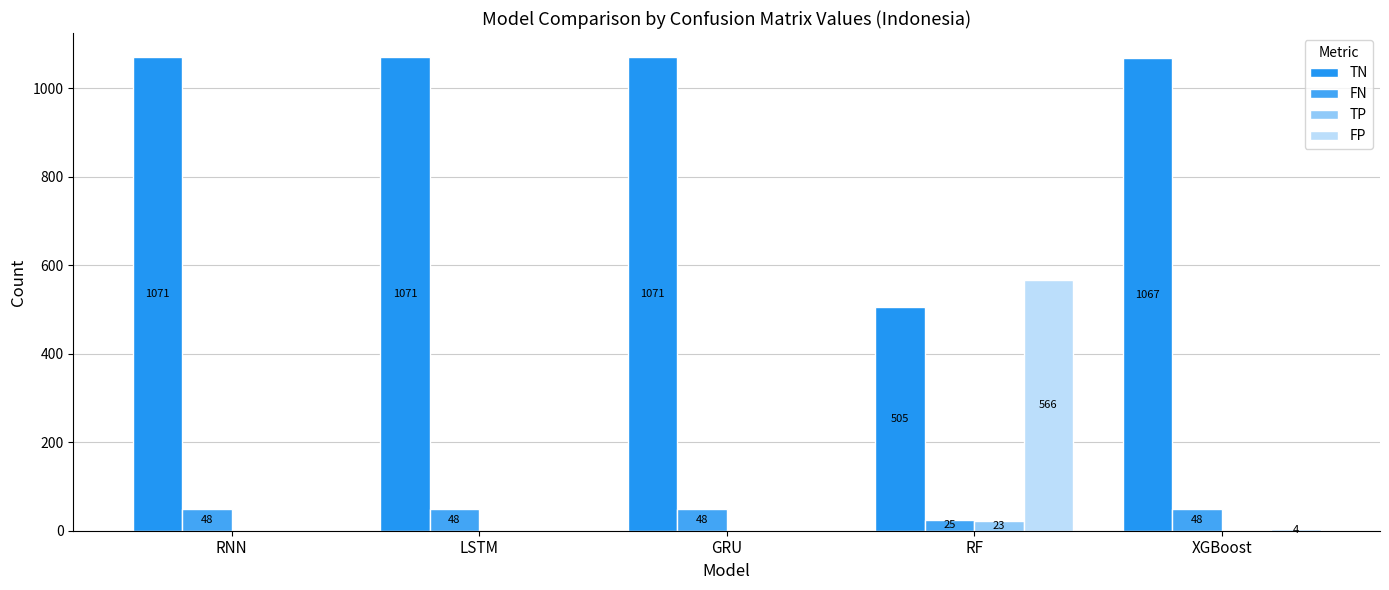

What are all the series names shown in the legend?

TN, FN, TP, FP